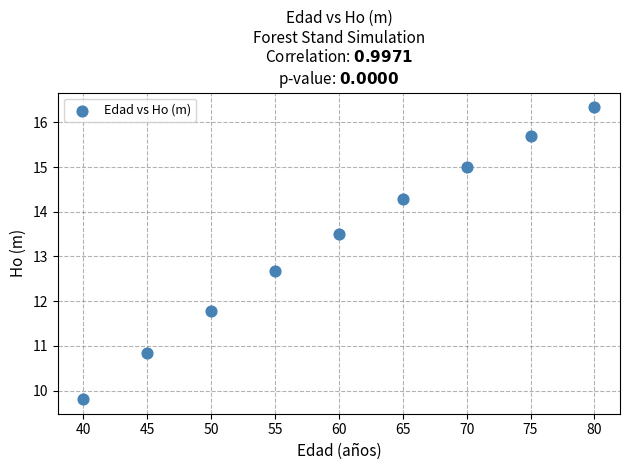

What Y value in the scatter plot is closest to 13?

12.7